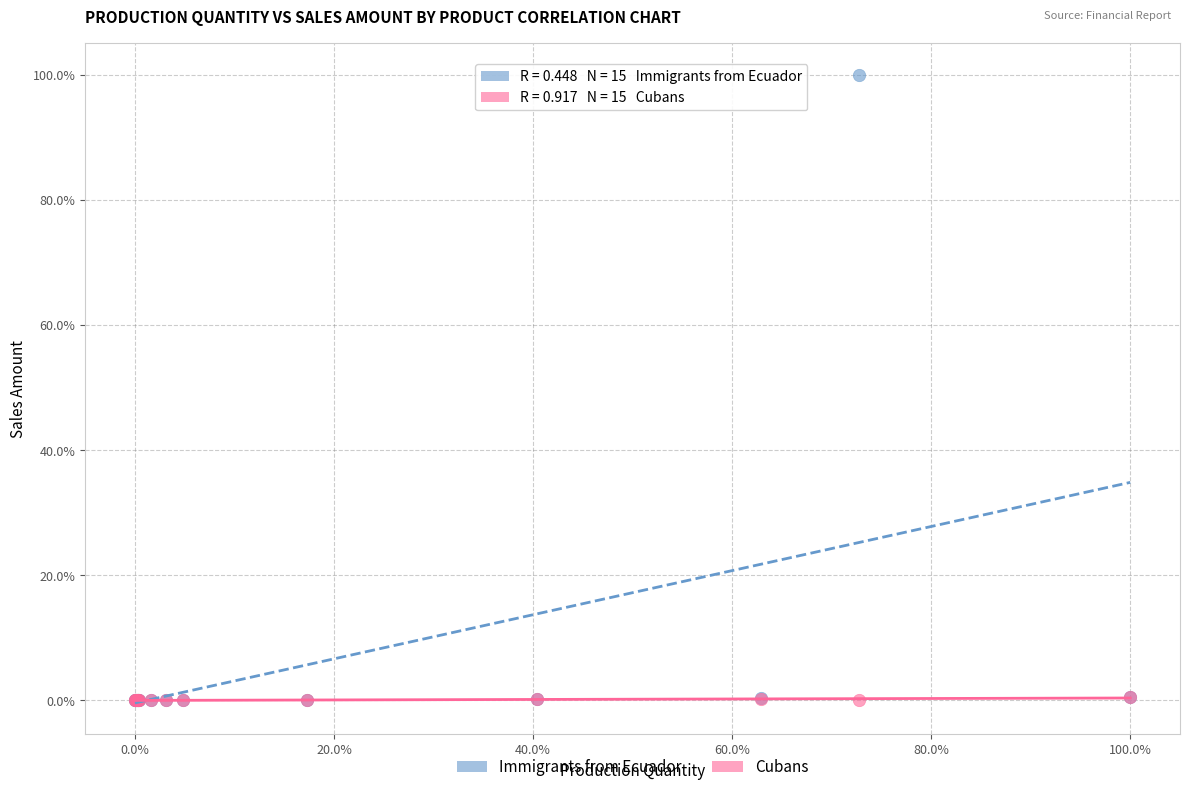

Which series has the largest Y range (max minus min)?

Immigrants from Ecuador